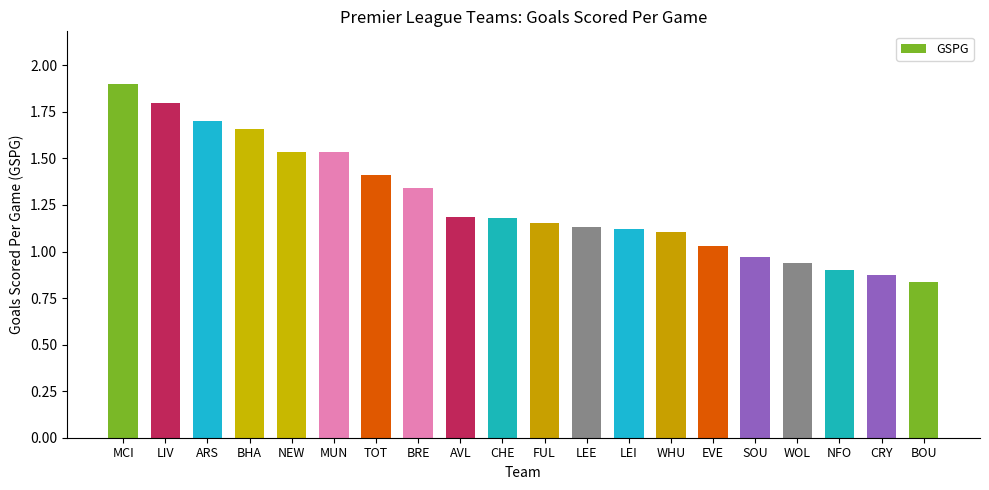

What is the maximum value shown in the chart?

1.9